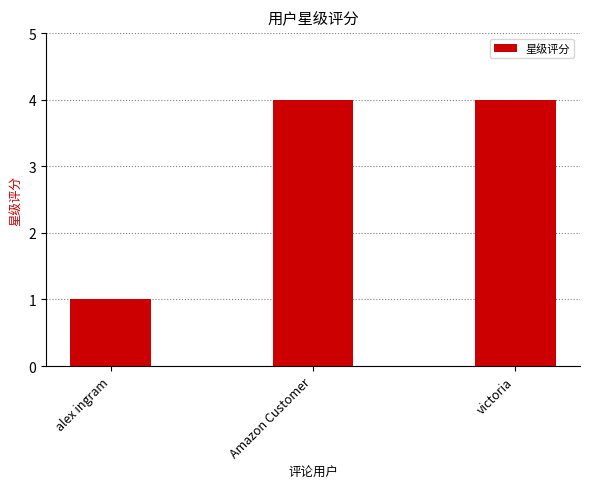

True or false: the data shows 1 at victoria.

False